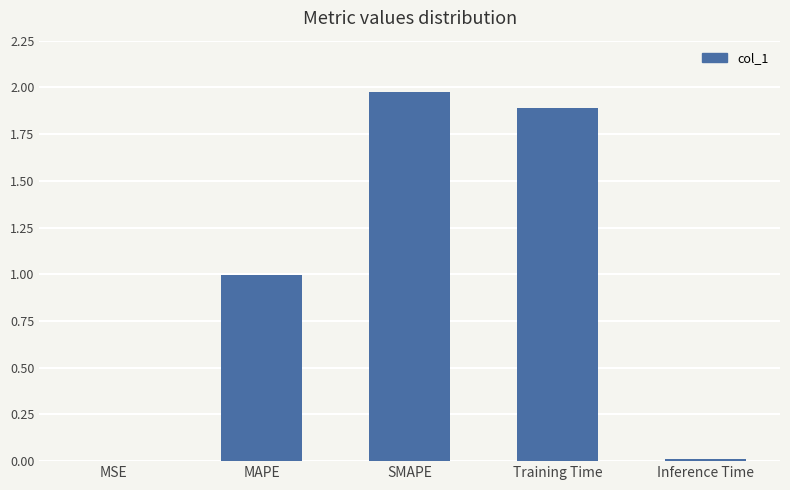

At which category does the chart reach its peak across all series?

SMAPE